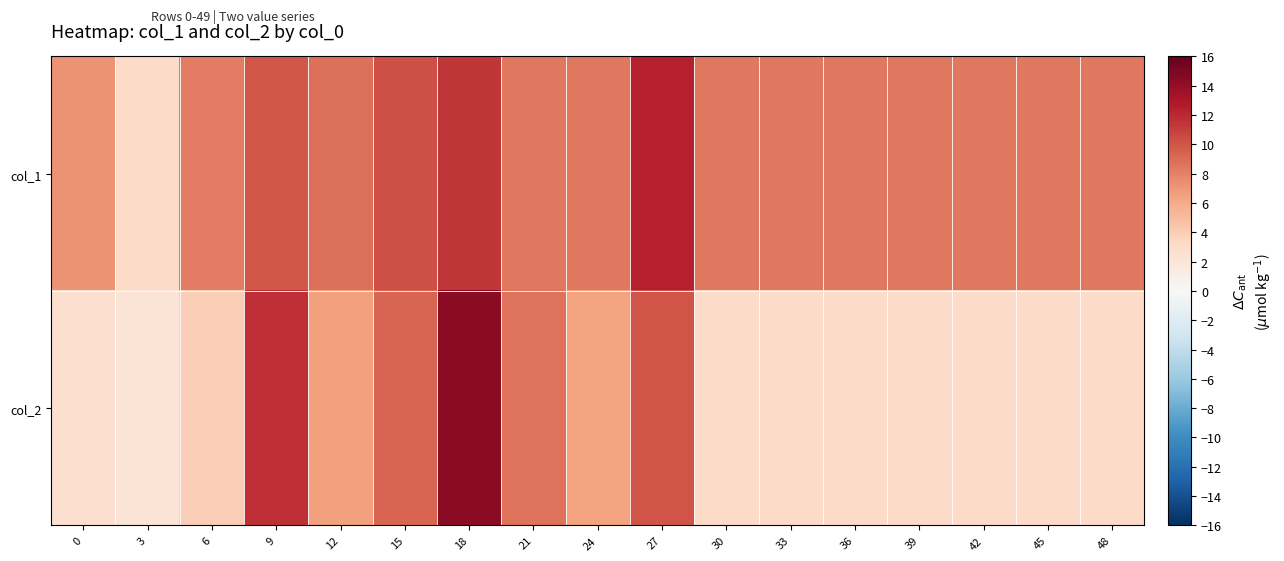

Rank the series at 12 from highest to lowest value.

col_1, col_2